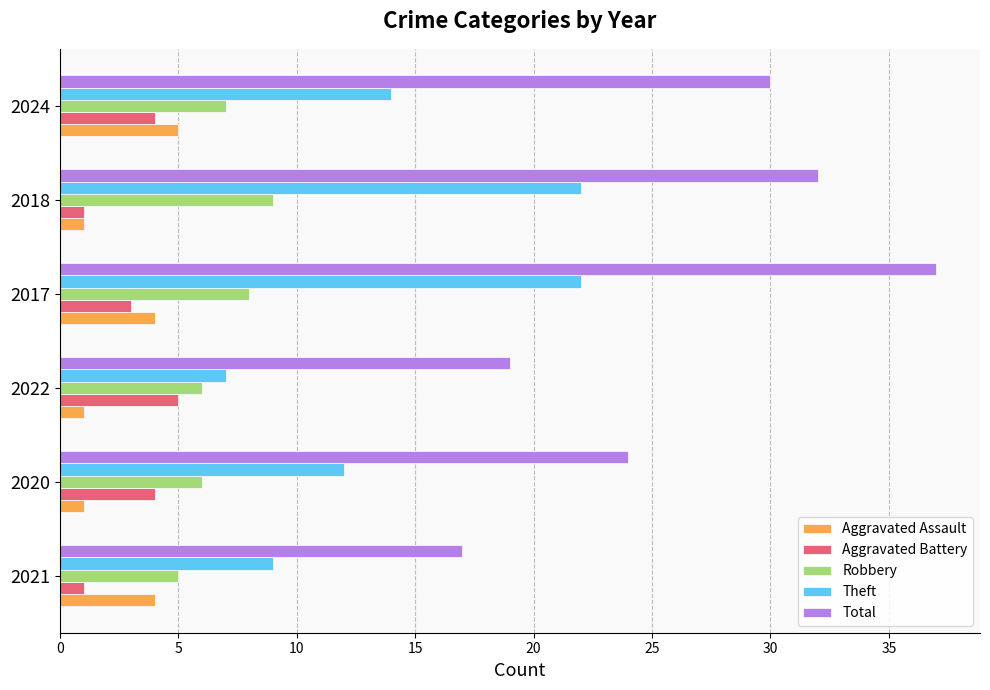

At which label is Aggravated Battery closest to 3?

2017